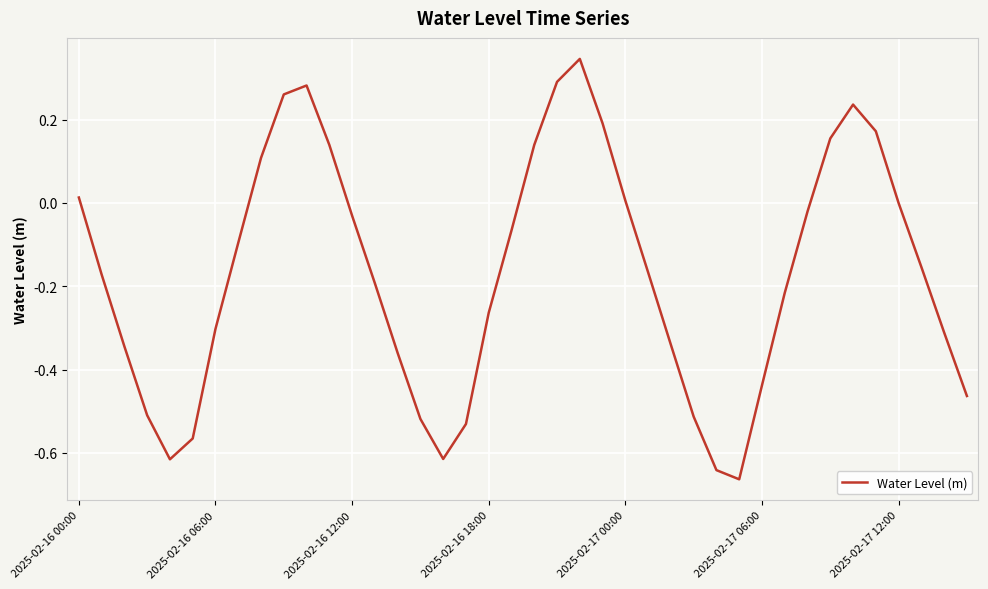

How many lines are shown in the chart?

1